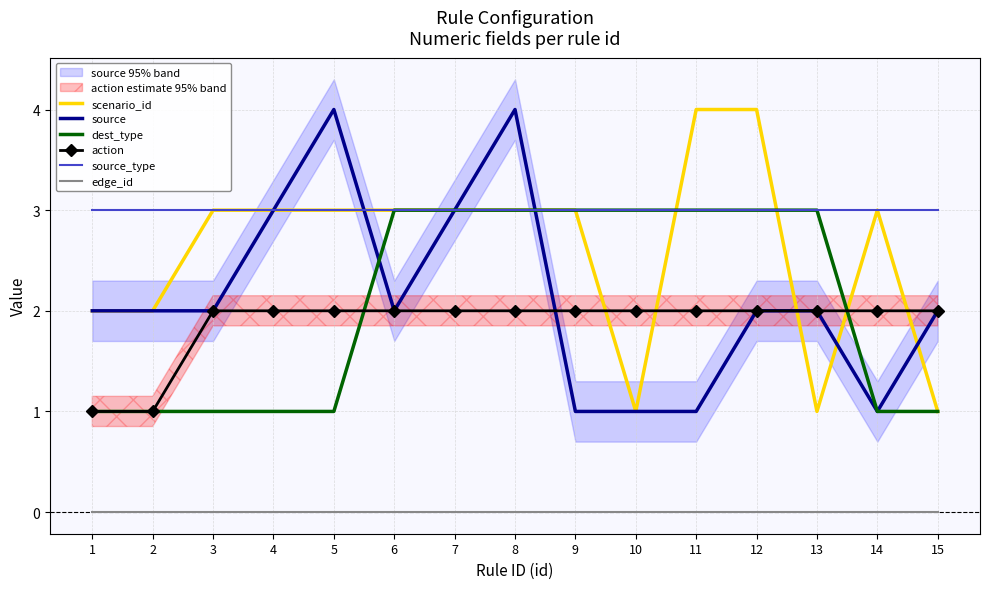

The scenario_id series shows 7 at 12. True or false?

False